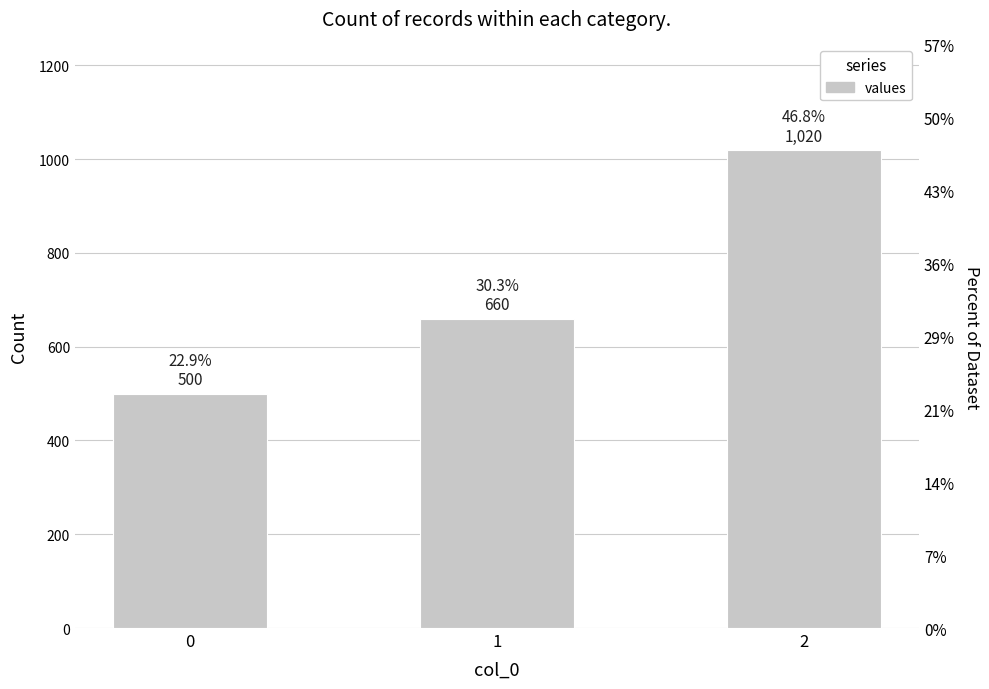

Count the number of categories in the chart.

3